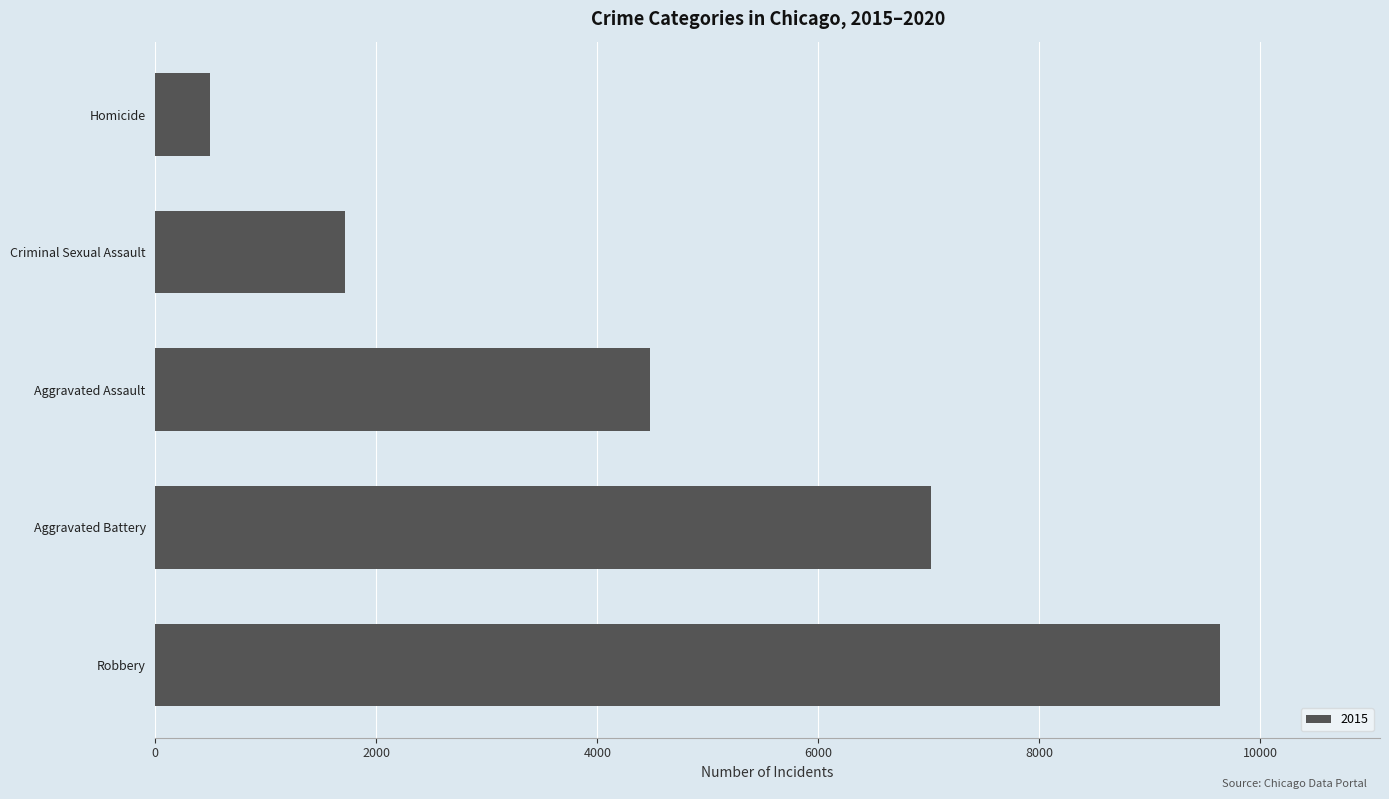

What is the smallest value displayed?

496